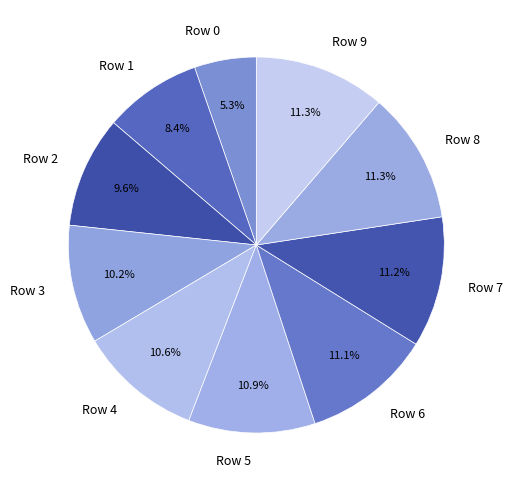

True or false: Row 8 accounts for 11% of the total.

True